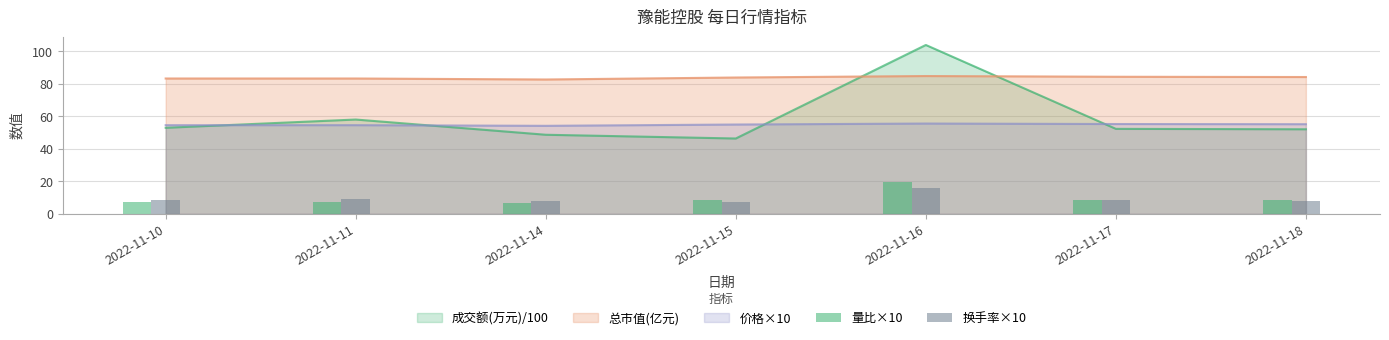

Rank the categories by 量比×10 value from highest to lowest.

2022-11-16, 2022-11-15, 2022-11-17, 2022-11-18, 2022-11-11, 2022-11-10, 2022-11-14